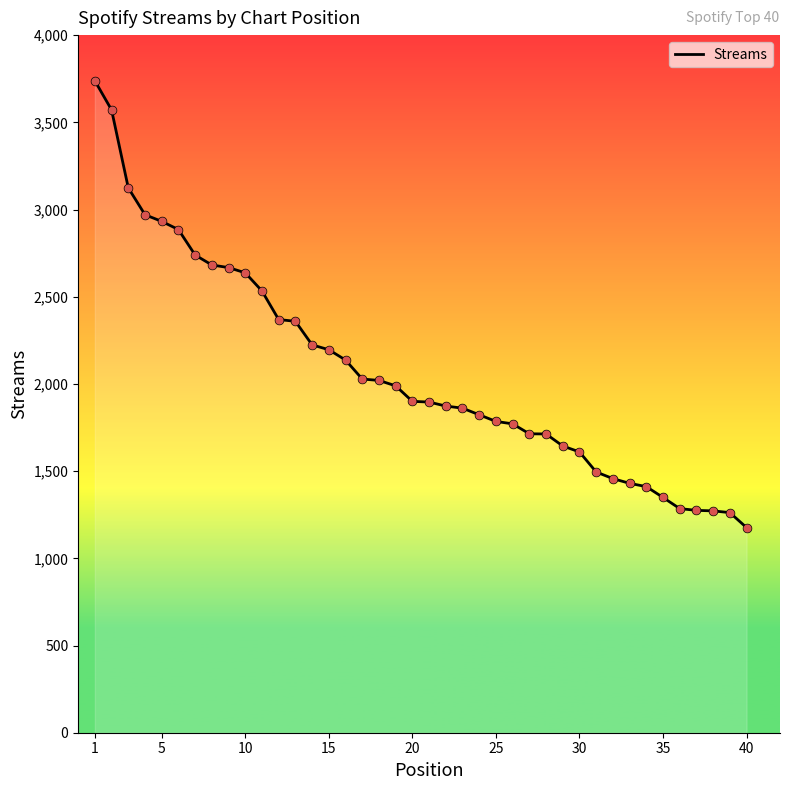

What is the greatest value displayed?

3738